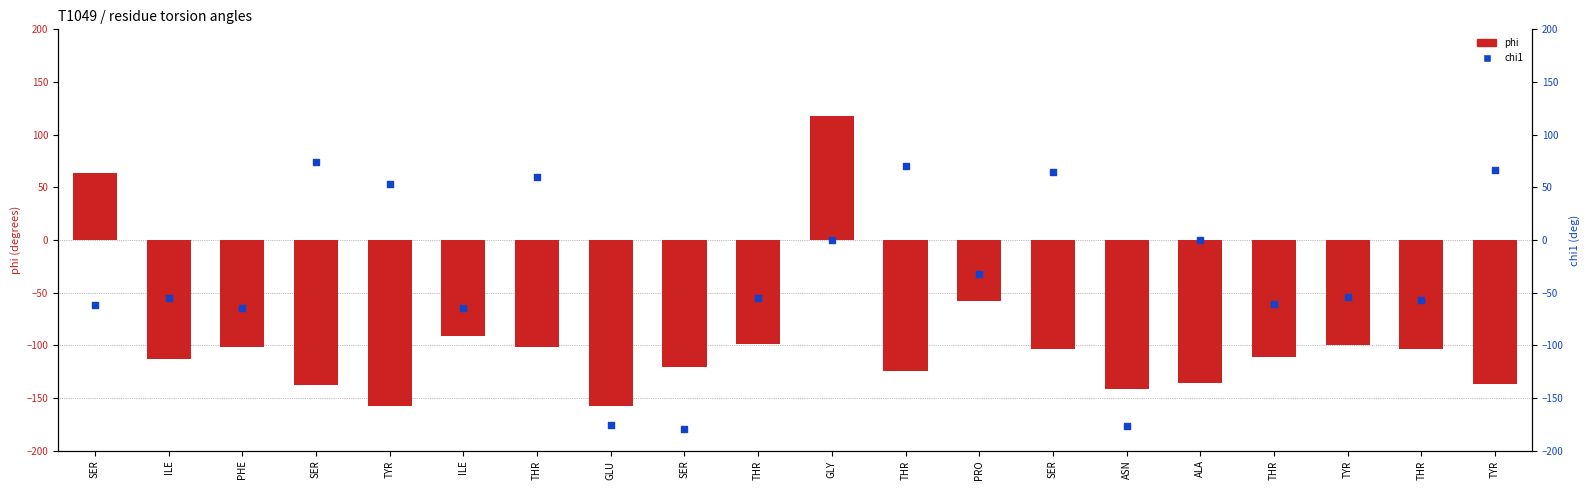

Which series has the largest Y range (max minus min)?

phi